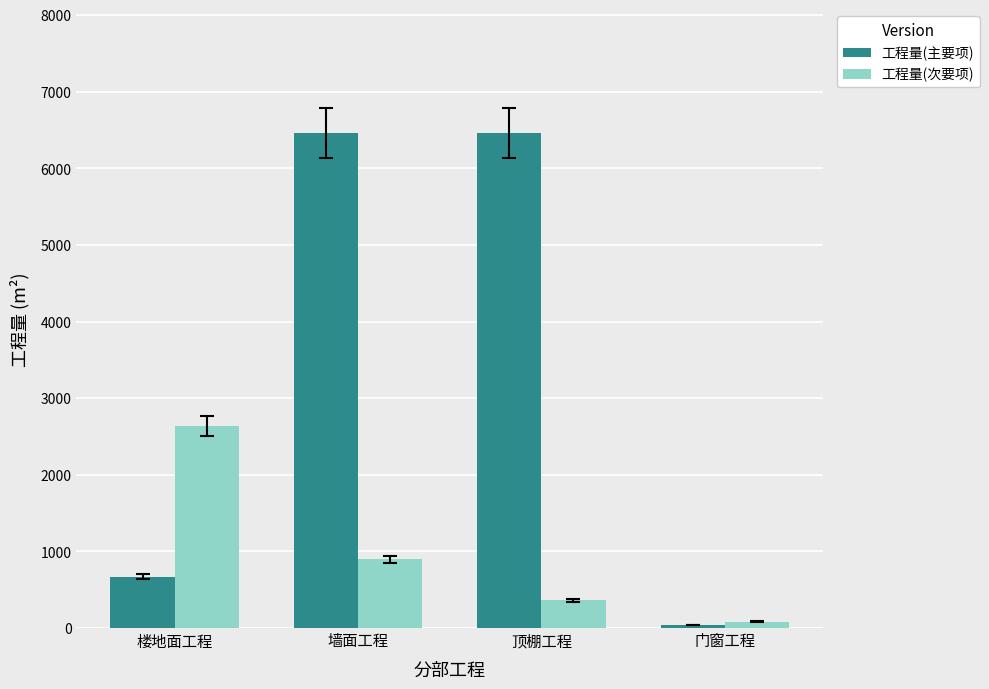

What is the spread (max minus min) of values at 楼地面工程?

1970